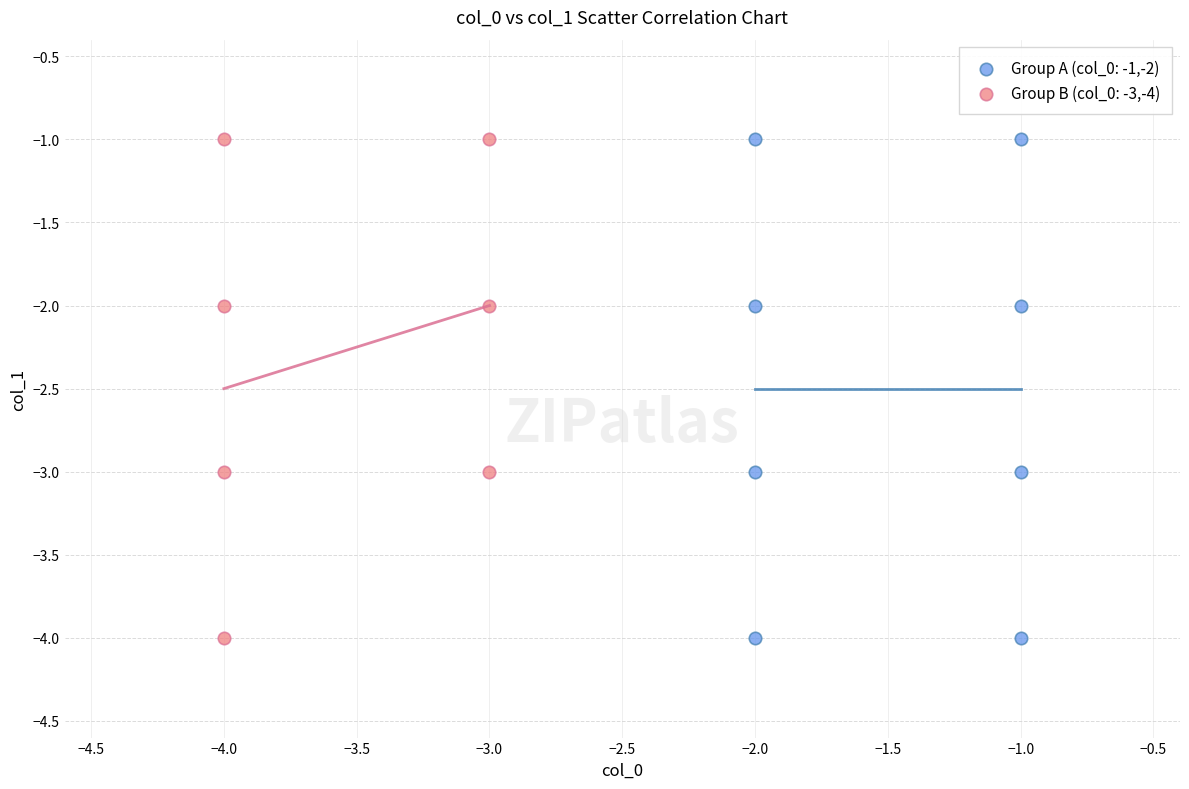

What are all the series names shown in the legend?

Group A (col_0: -1,-2), Group B (col_0: -3,-4)